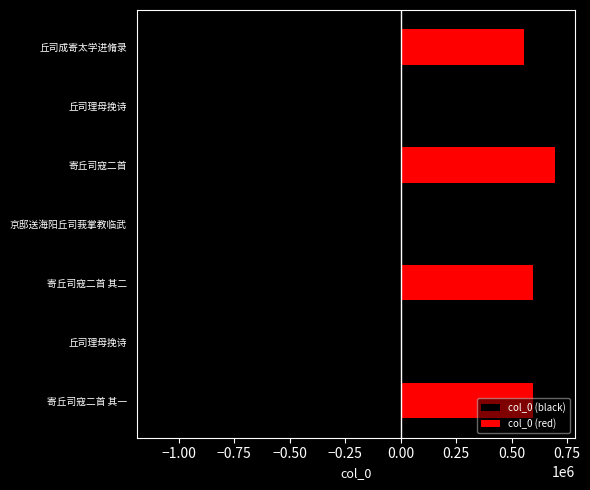

What is the difference between the second highest and minimum values in the col_0 (red) series?

598251